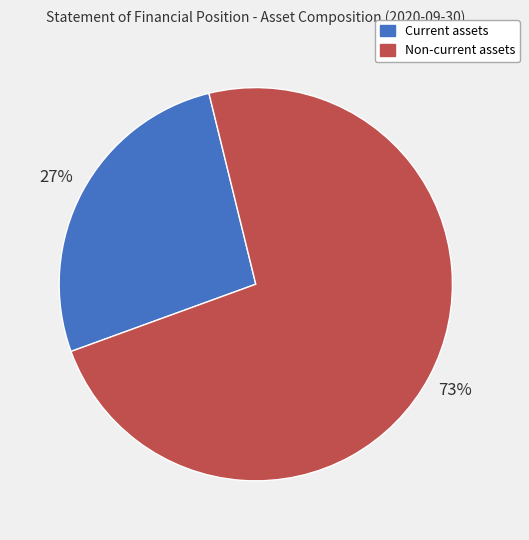

Is the sum of Current assets and Non-current assets greater than half?

Yes